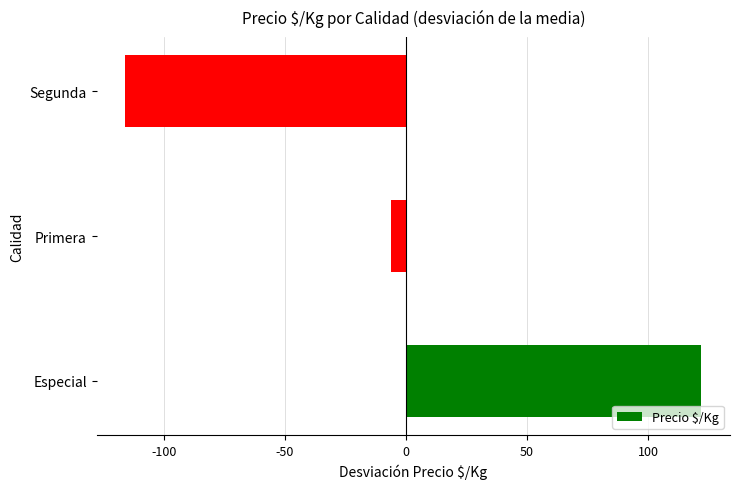

The chart shows a value of 25 at Especial. True or false?

False